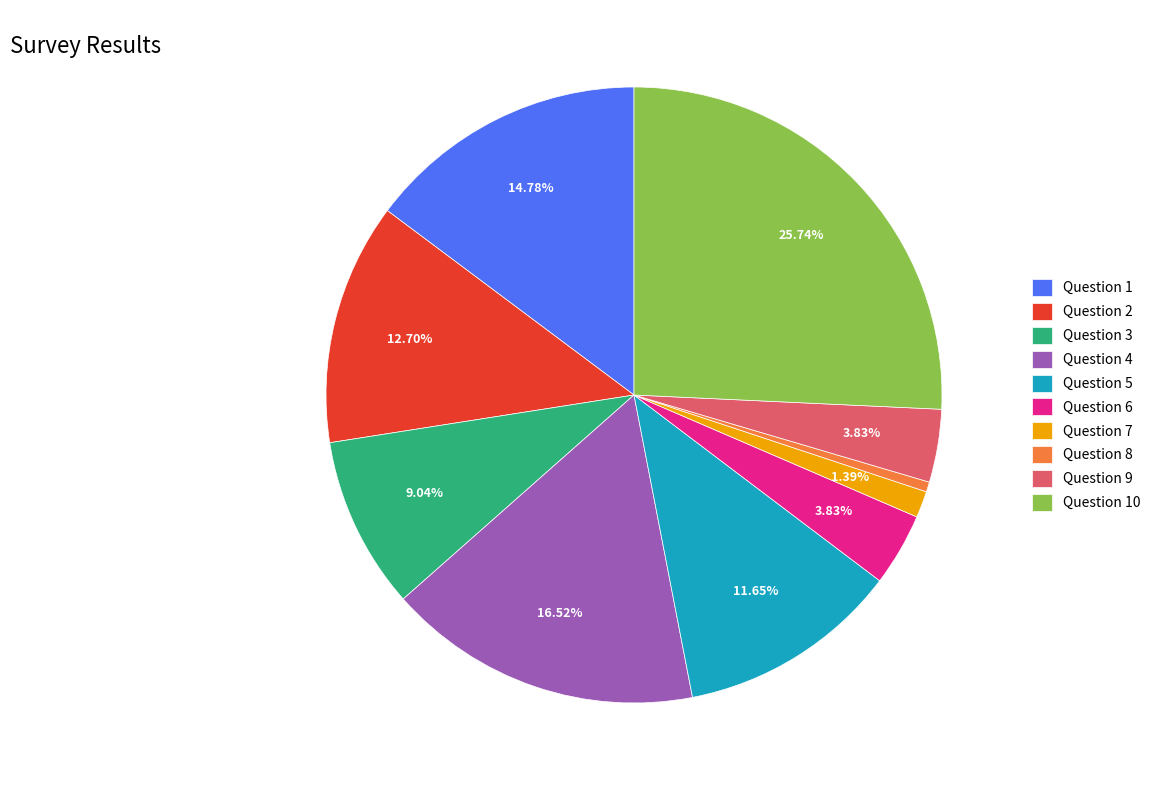

Is the sum of Question 6 and Question 10 greater than half?

No